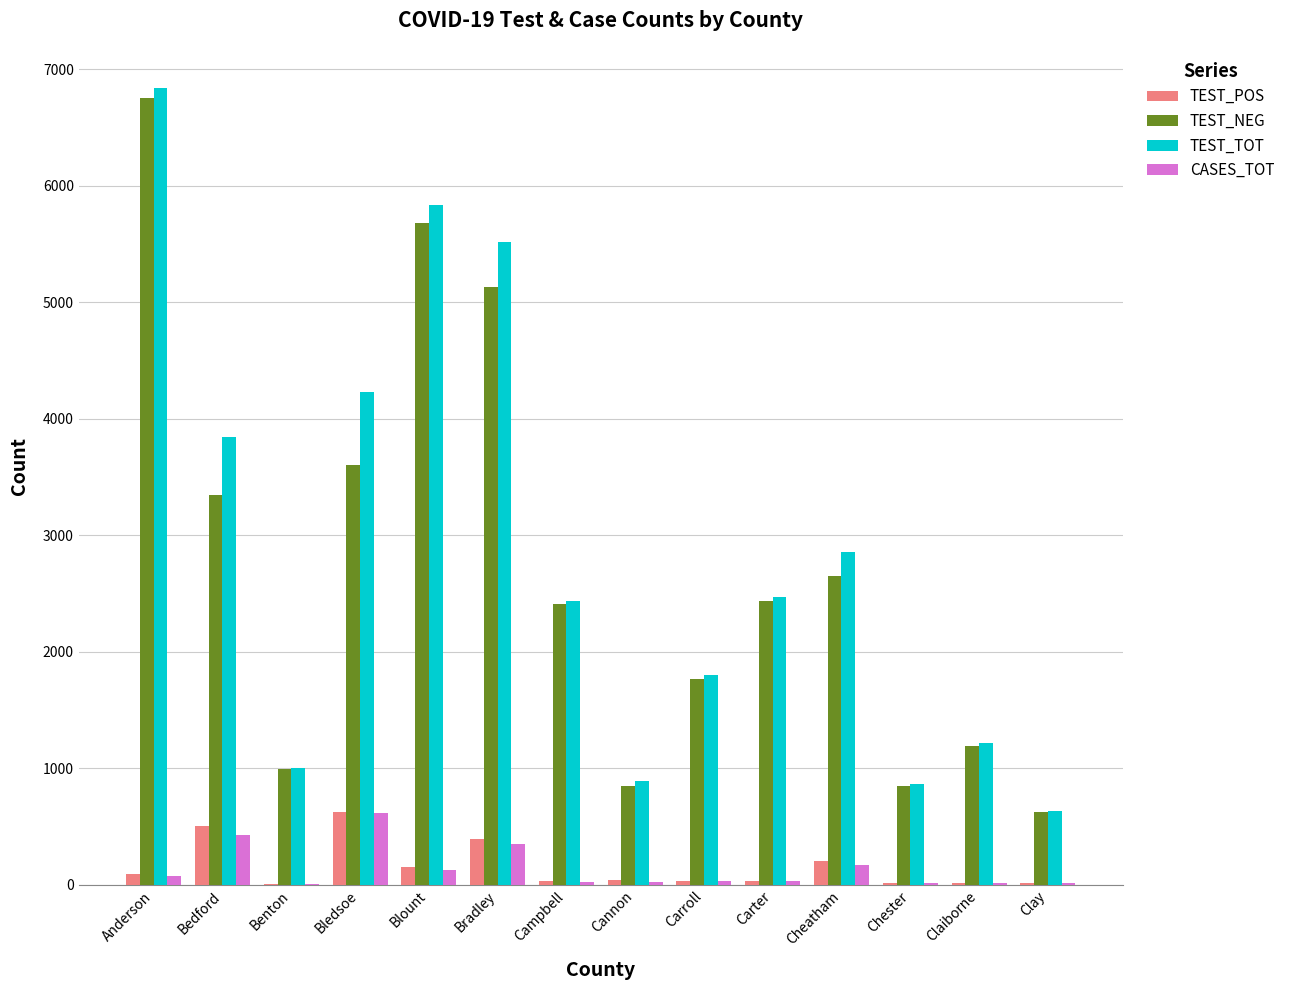

Which series has the widest spread of values?

TEST_TOT